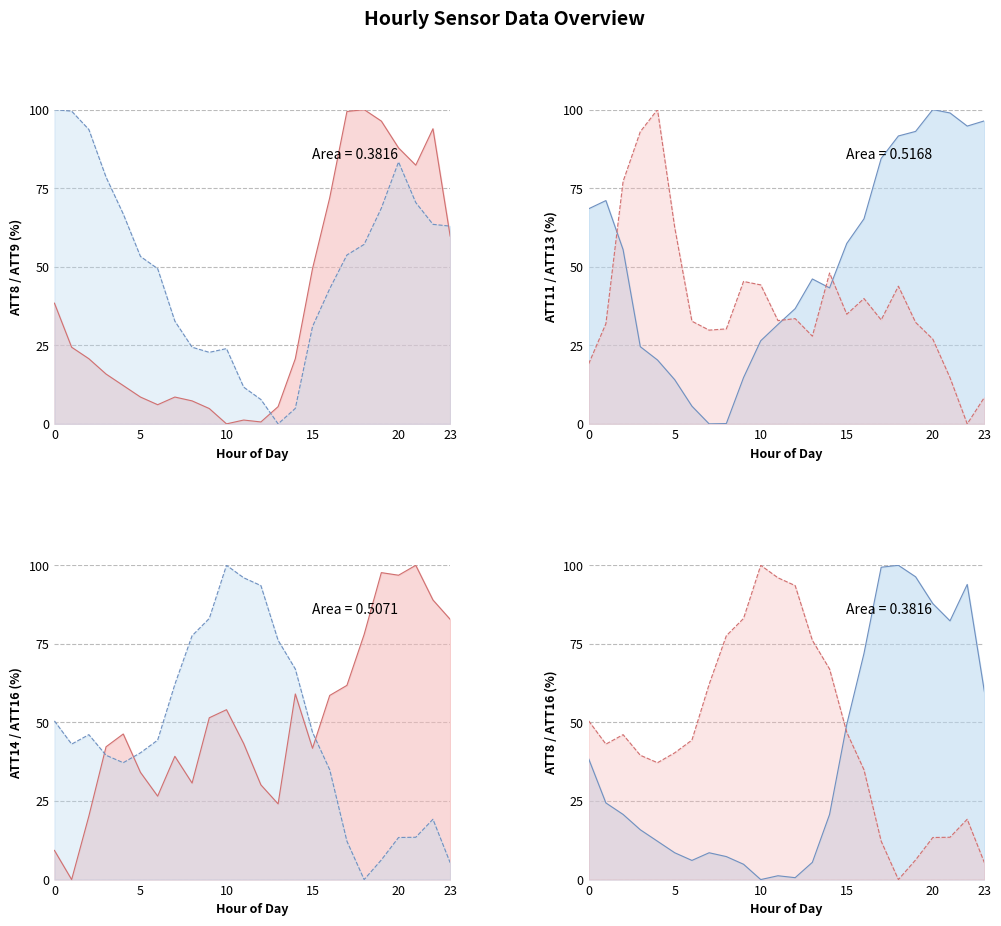

True or false: Series 1 line has more than 0 interior local peaks.

True